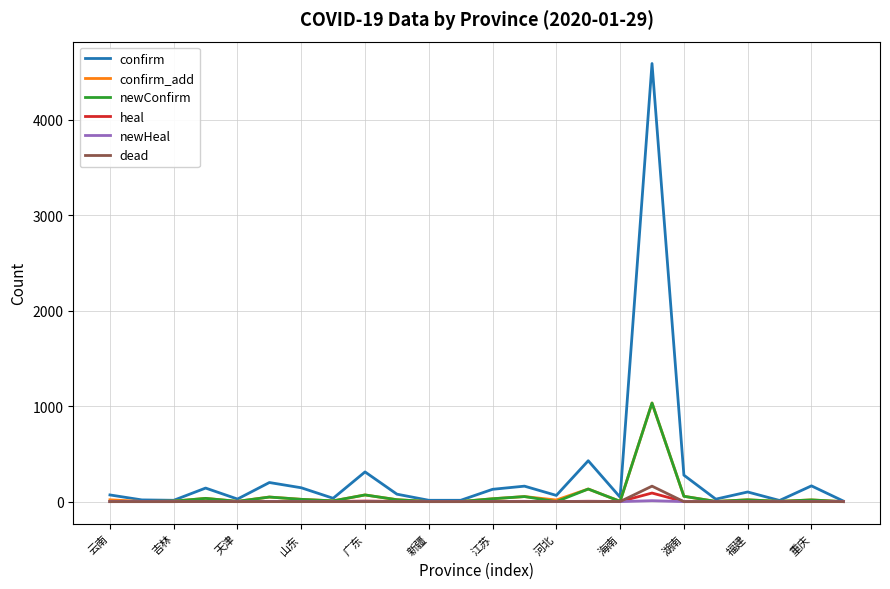

Which series has the largest range (max minus min)?

confirm